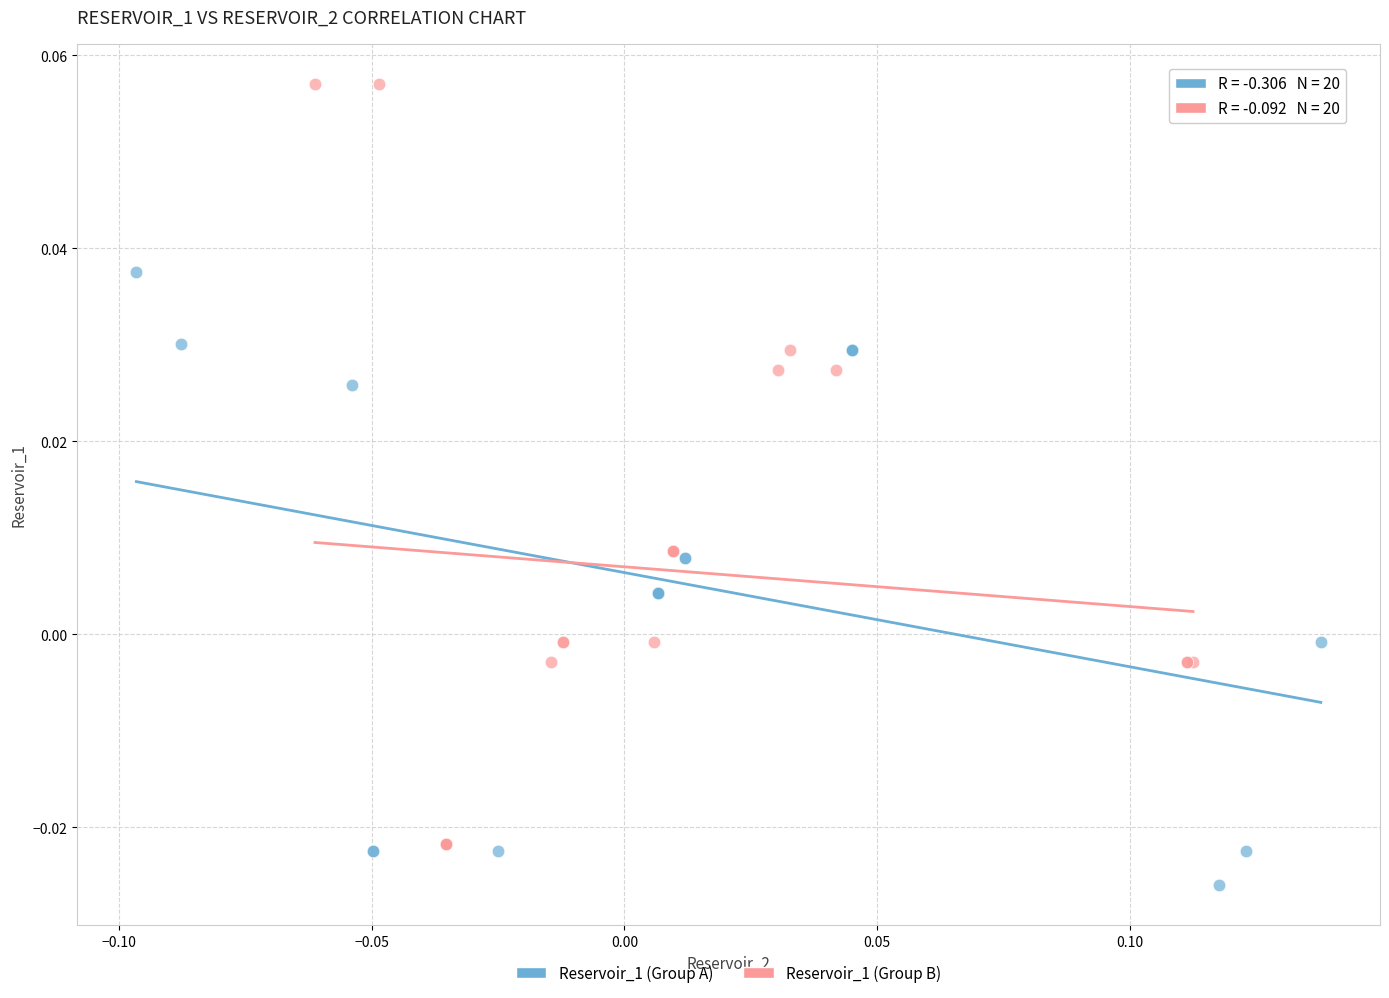

Which series has the largest Y range (max minus min)?

Reservoir_1 (Group B)